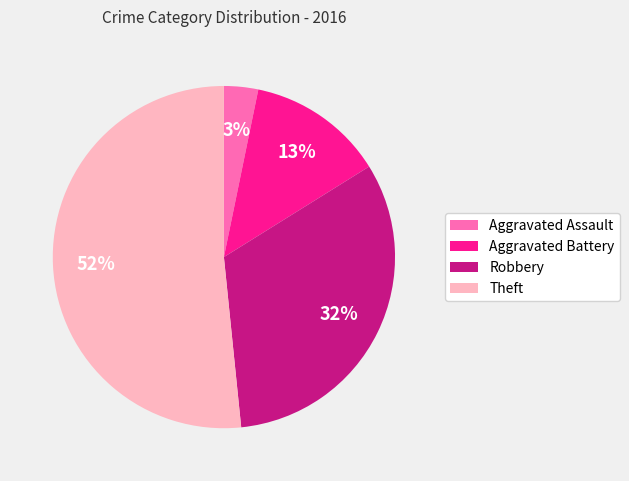

To the nearest percent, what portion does Robbery represent?

32%